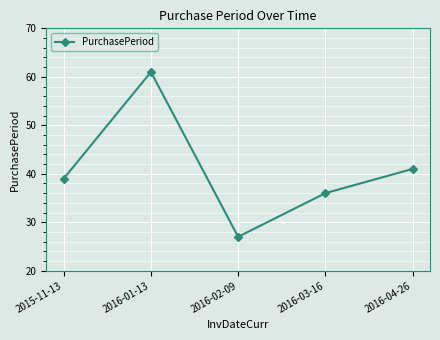

What is the average value?

41